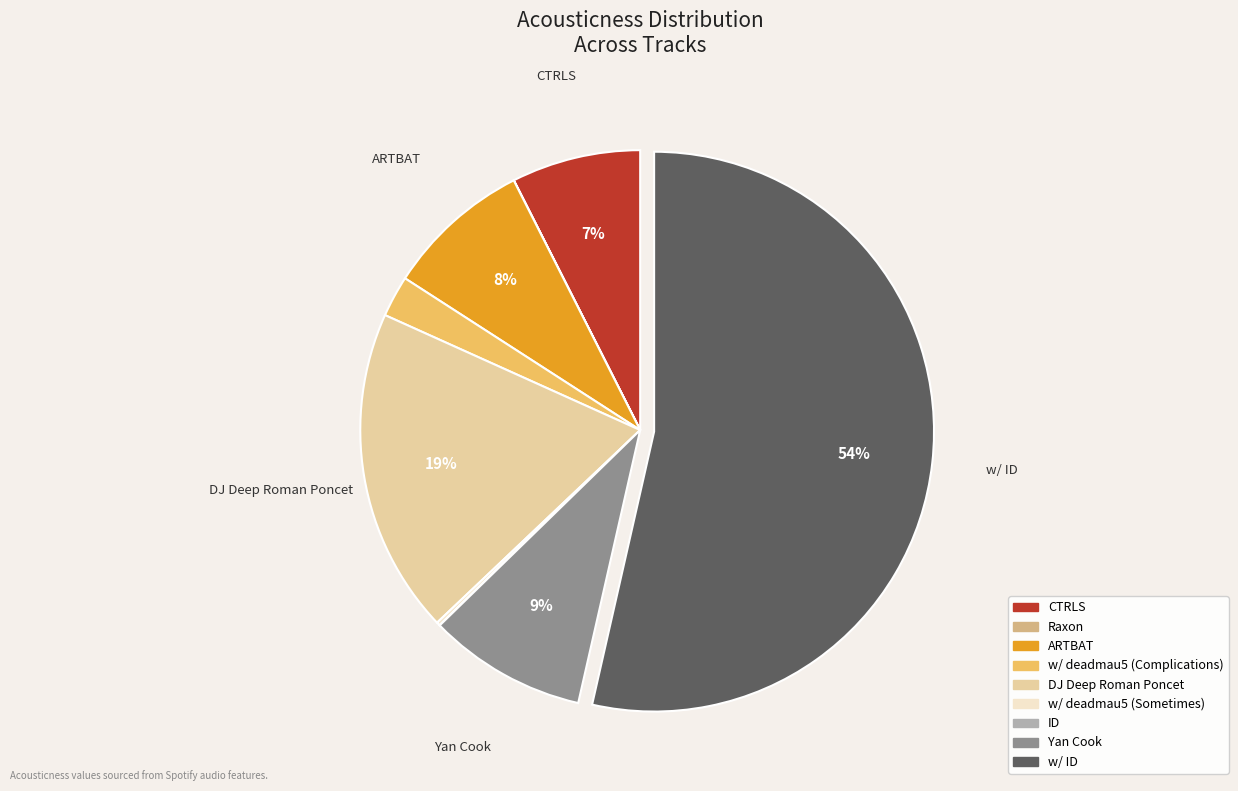

To the nearest percent, what is the average slice percentage?

11%